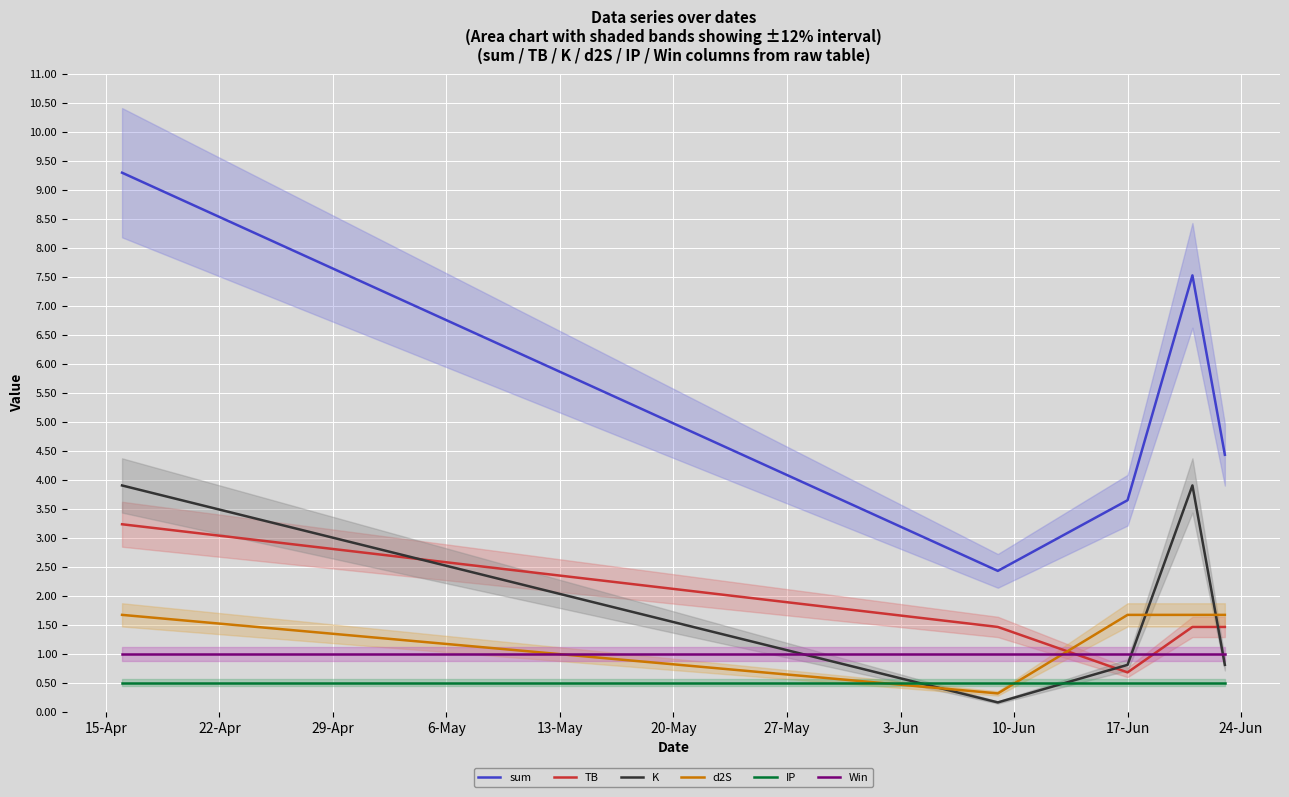

True or false: sum and d2S cross at least once.

False